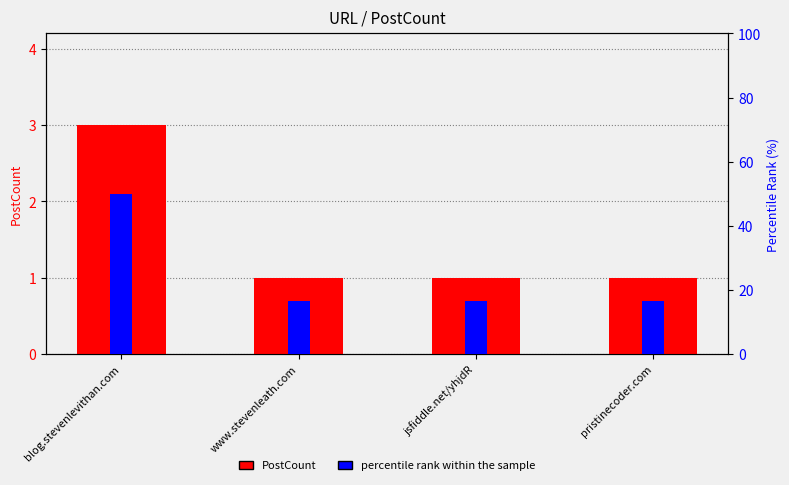

Is the value of percentile rank within the sample at jsfiddle.net/yhjdR greater than the value of PostCount at pristinecoder.com?

Yes